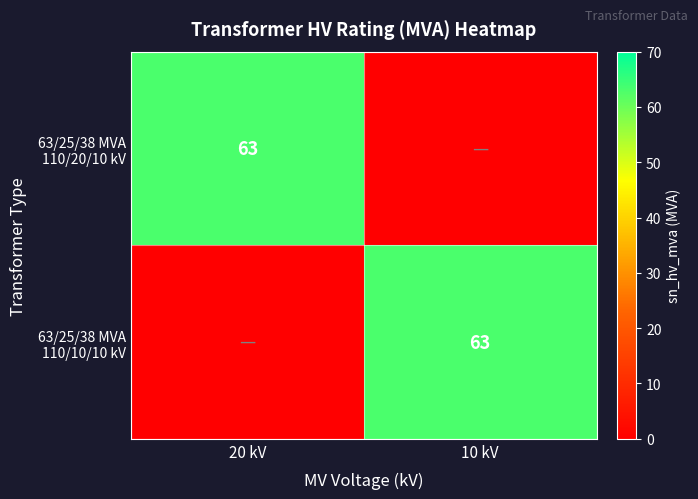

Which series has the largest total across all categories?

63/25/38 MVA 110/20/10 kV